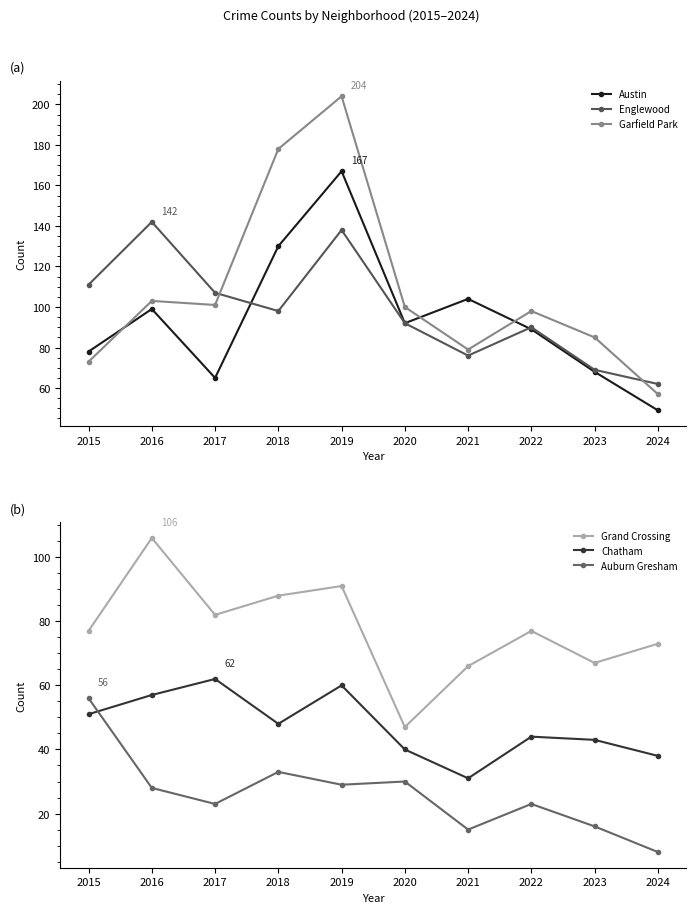

Which series has the largest range (max minus min)?

Garfield Park